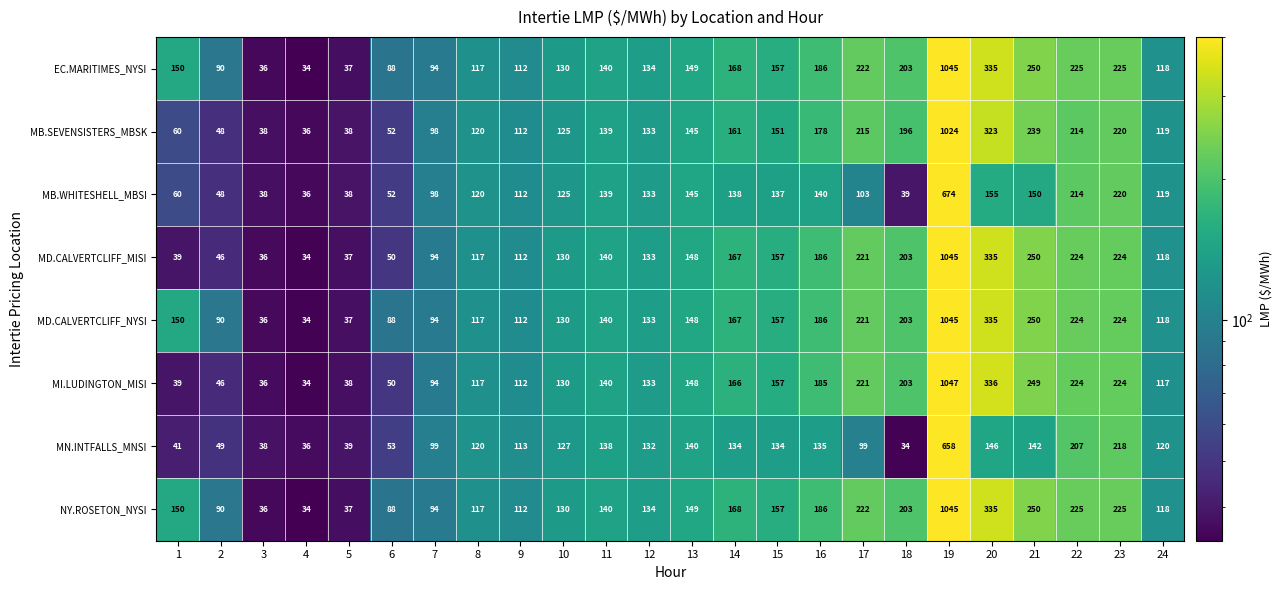

What is the total value across all series at 8?

945